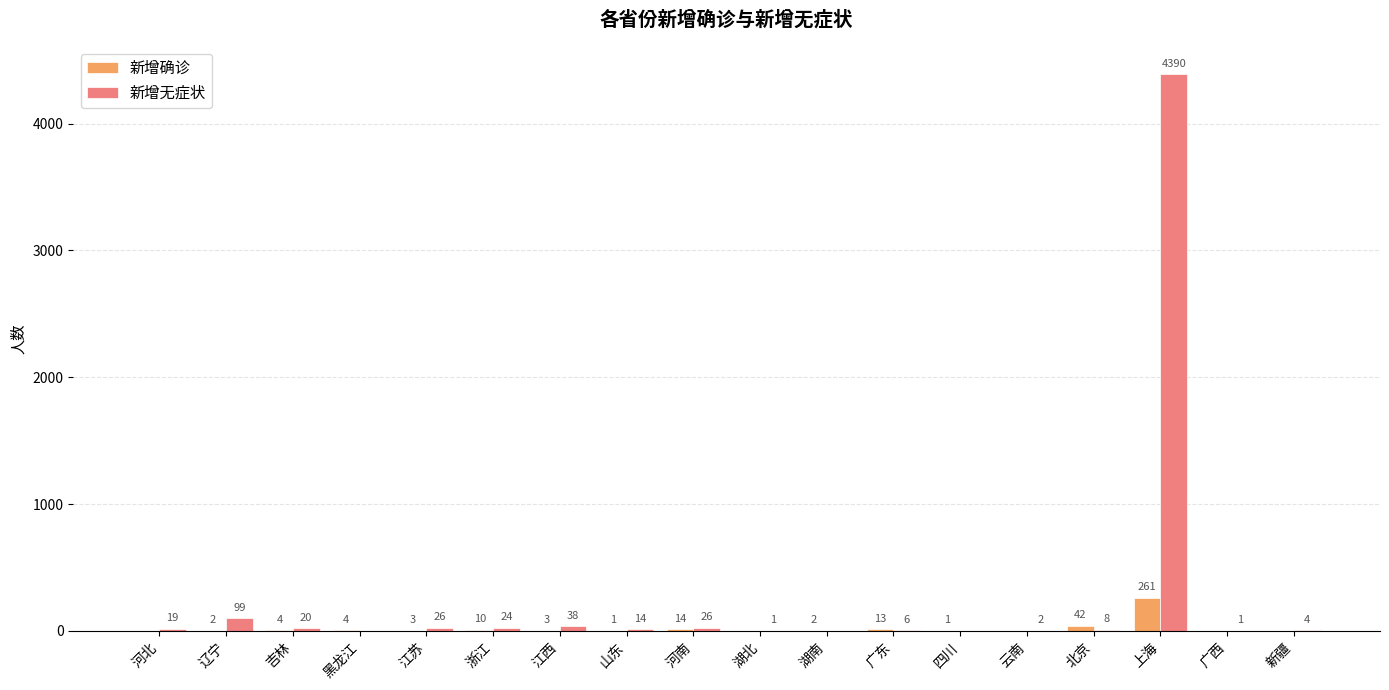

At which category is the sum across all series the highest?

上海